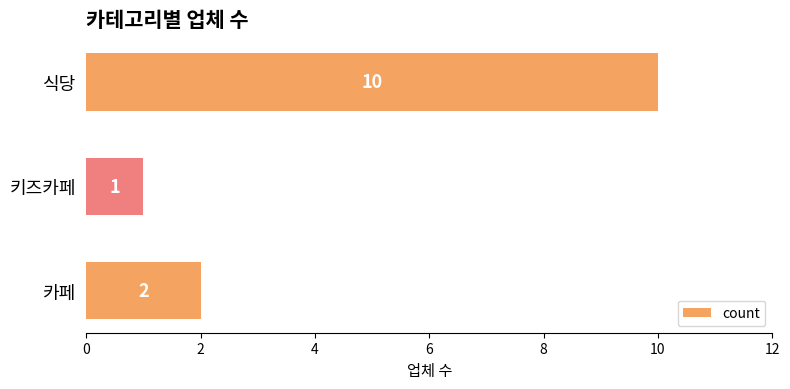

Is it true that the value at 식당 is 10?

True